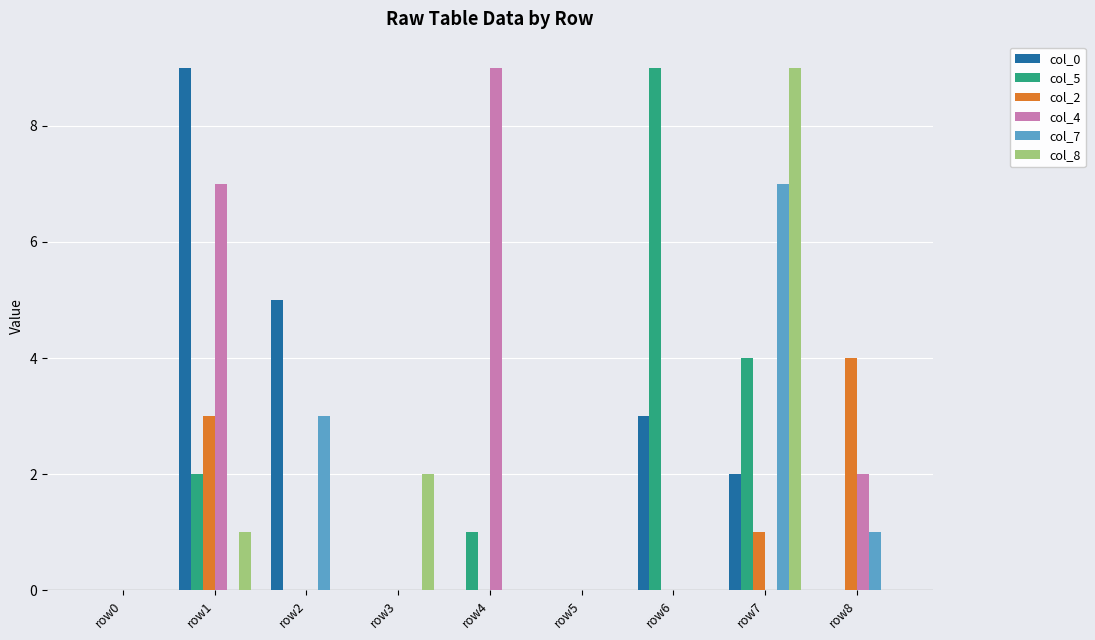

How many col_2 values are between 0 and 1?

7